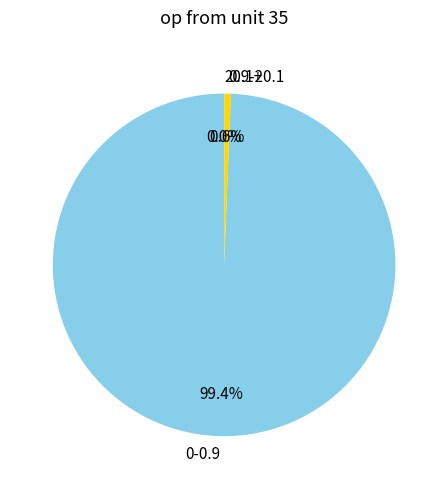

What percentage is NOT represented by 0-0.9?

0.6%